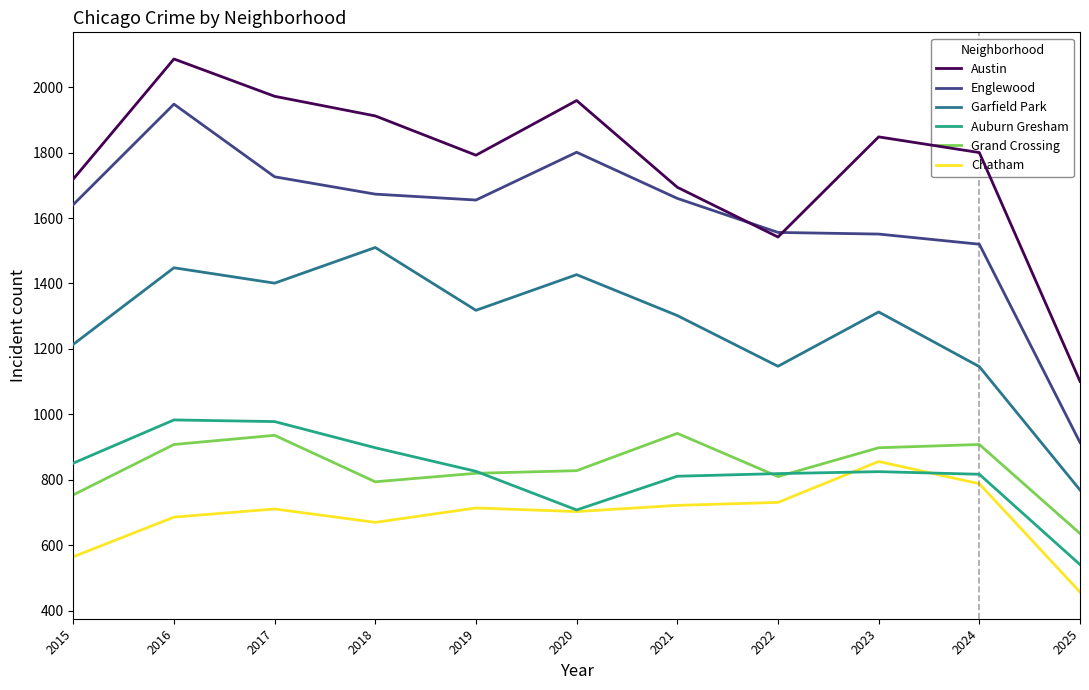

In Grand Crossing, how many points are higher than both neighbors (excluding endpoints)?

3